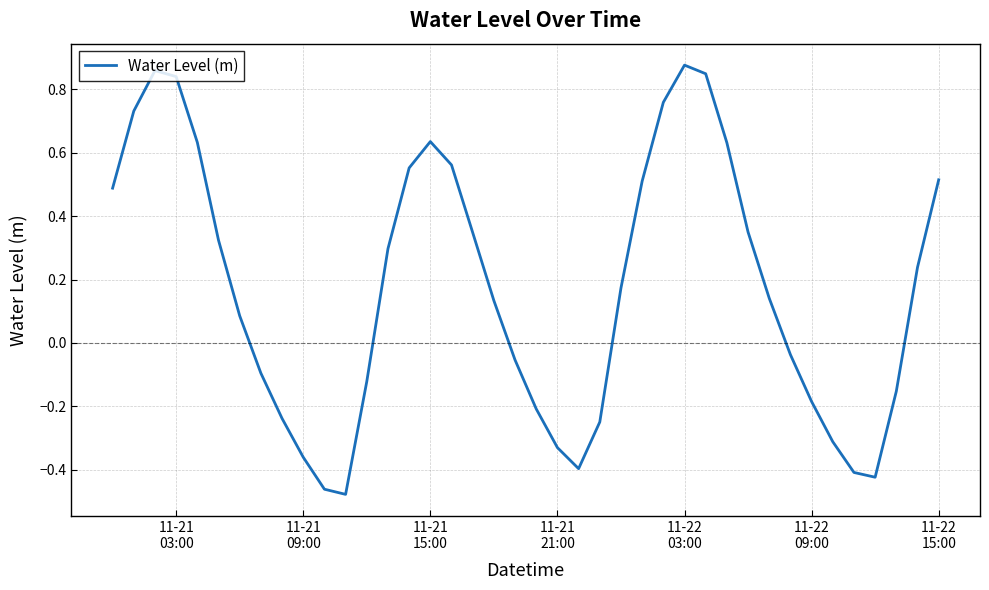

How many interior local peaks (higher than both neighbors) does the data have?

3